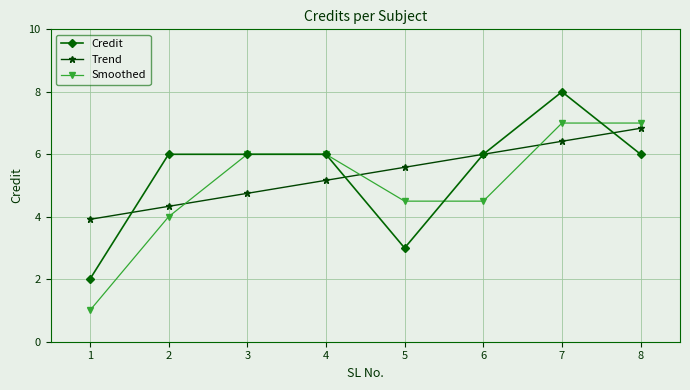

Where does the Trend series first go above 5?

4